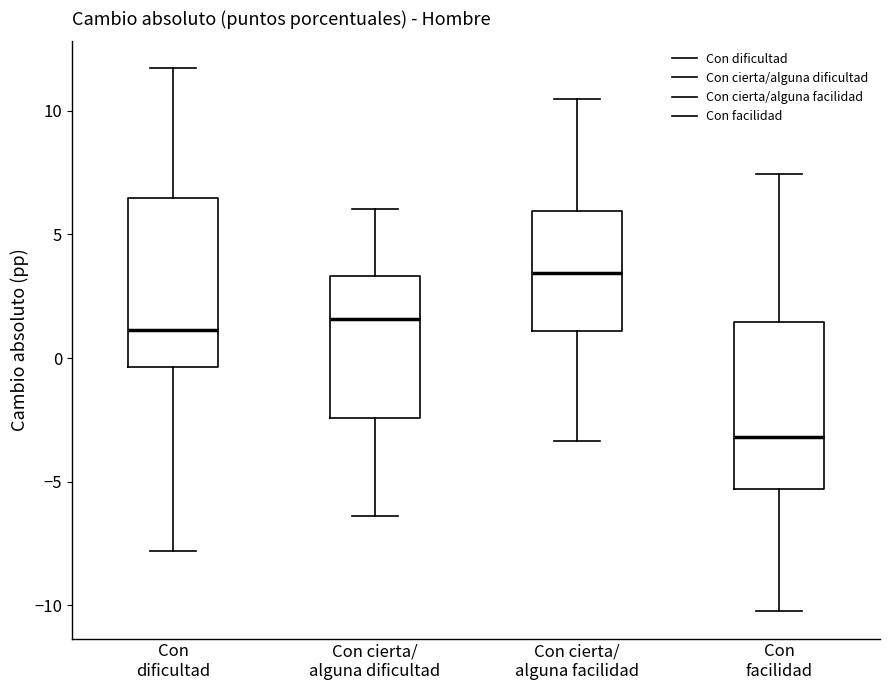

Reading left to right, transcribe this box plot: for each box, give where its median line is, the range the box spans, and where its two whiskers end, as read against the y-axis. The values are not printed on the chart, so give them approximately, as read against the axis.

Con dificultad: median 1.0, box -0.5 to 6.5, whiskers -8.0 to 11.5
Con cierta/ alguna dificultad: median 1.5, box -2.5 to 3.5, whiskers -6.5 to 6.0
Con cierta/ alguna facilidad: median 3.5, box 1.0 to 6.0, whiskers -3.5 to 10.5
Con facilidad: median -3.0, box -5.5 to 1.5, whiskers -10.0 to 7.5